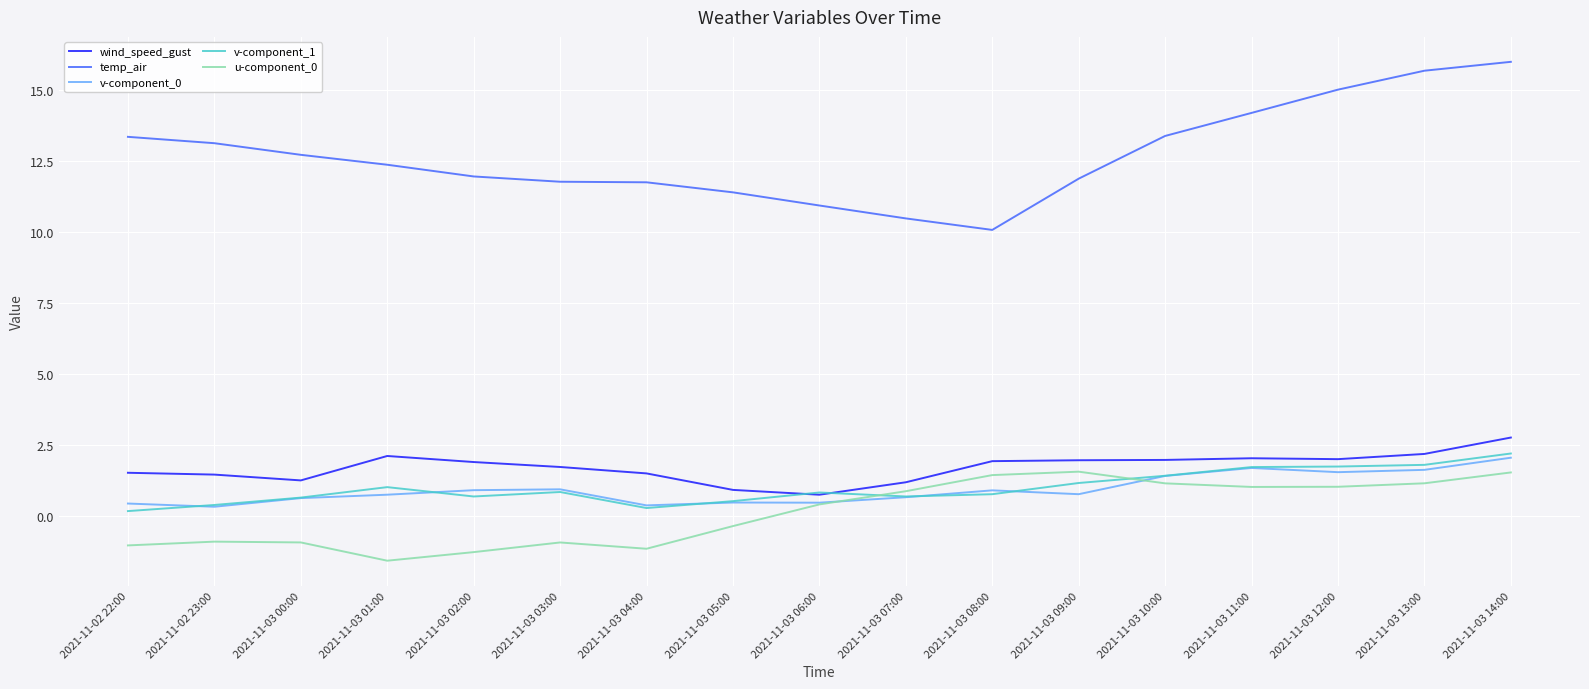

True or false: wind_speed_gust and temp_air intersect in this chart.

False